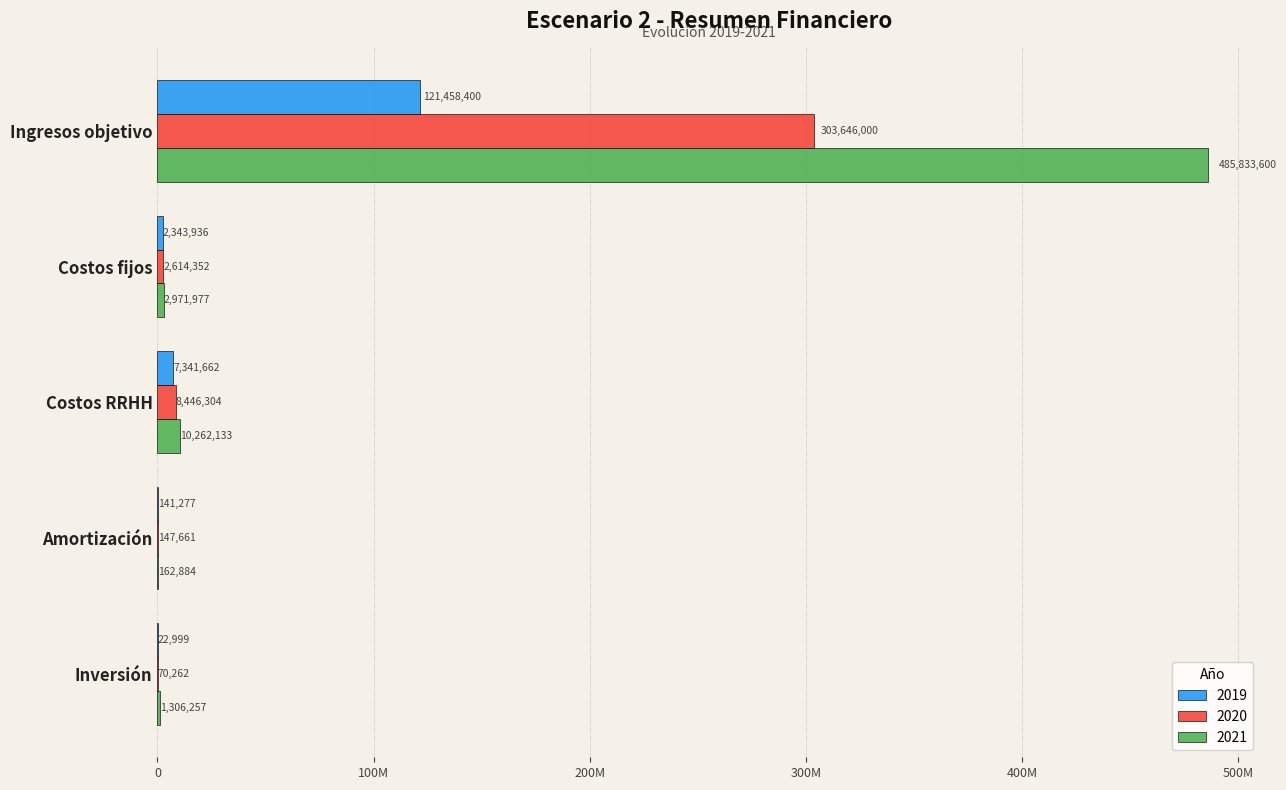

What are all the series names shown in the legend?

2019, 2020, 2021